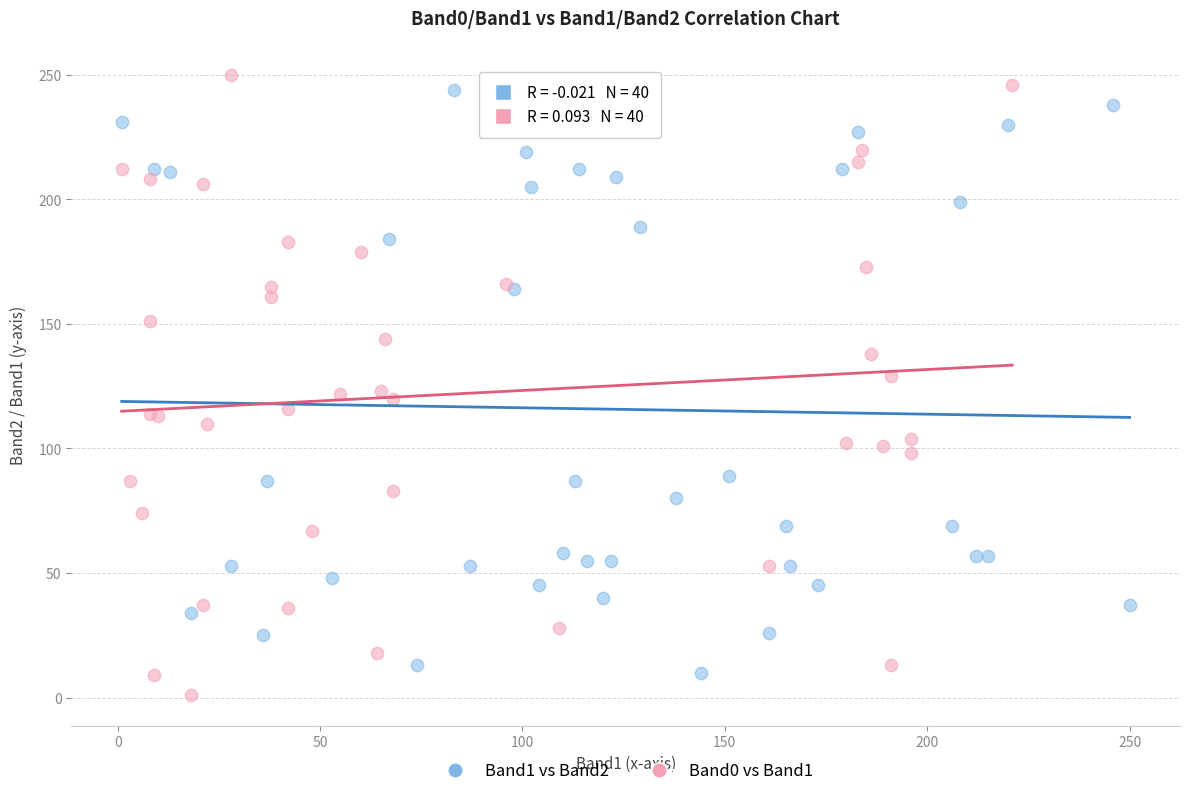

Which series reaches the minimum Y coordinate?

Band0 vs Band1